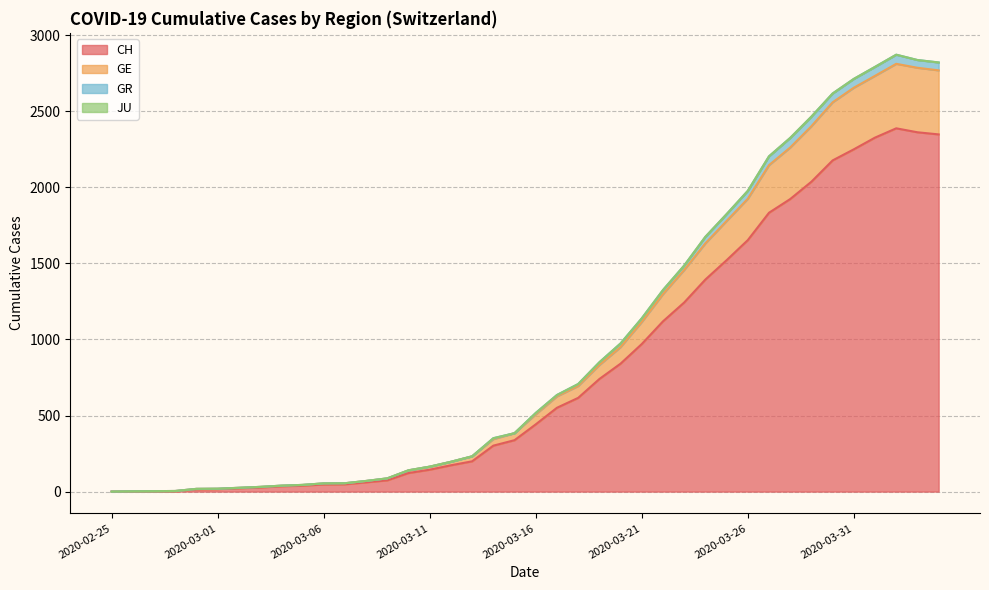

What is the value of the GR point at the 5th from the left?

18